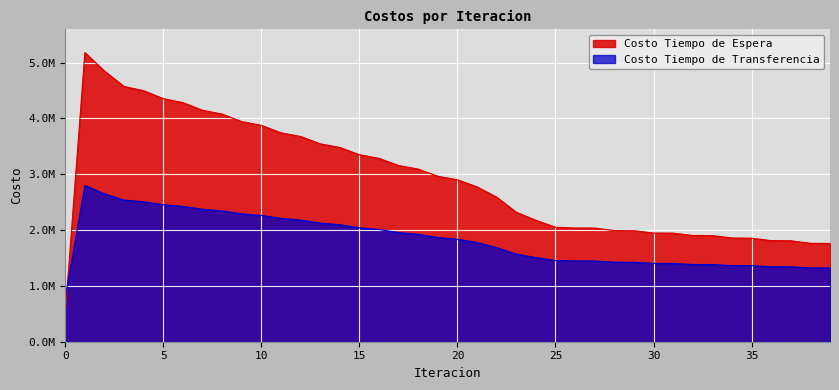

Reading left to right, transcribe all the data shown in this chart.

Costo Tiempo de Espera: 0=517752.2	1=5177521.9	2=4845719.3	3=4571124.3	4=4495004.1	5=4352628.1	6=4281912.6	7=4144547.9	8=4076133.7	9=3941445.2	10=3874397.4	11=3741563.5	12=3675485.2	13=3544121.4	14=3478813.3	15=3348715.1	16=3284069.8	17=3155126.1	18=3091087.6	19=2963246.8	20=2899792.8	21=2773047.5	22=2588760.9	23=2318809.8	24=2174586.1	25=2050480.2	26=2036383.5	27=2035159.9	28=1990086.8	29=1988454.3	30=1946571.5	31=1944631.7	32=1902538.9	33=1900381.1	34=1857165.2	35=1854842.4	36=1810349.7	37=1807928.6	38=1762494.7	39=1760029.7
Costo Tiempo de Transferencia: 0=795632.1	1=2798157.2	2=2647388.9	3=2537271.1	4=2506138.0	5=2452695.0	6=2424147.0	7=2371550.3	8=2343439.5	9=2290310.6	10=2262080.9	11=2208089.8	12=2179547.8	13=2124614.3	14=2095681.0	15=2039796.7	16=2010433.5	17=1953607.3	18=1923789.0	19=1866026.5	20=1835728.7	21=1777023.4	22=1685643.2	23=1569690.4	24=1506582.8	25=1454167.9	26=1446767.2	27=1446069.4	28=1423961.2	29=1423091.4	30=1403171.5	31=1402181.6	32=1383030.4	33=1381948.2	34=1363017.6	35=1361856.5	36=1342922.3	37=1341703.9	38=1322779.2	39=1321522.4